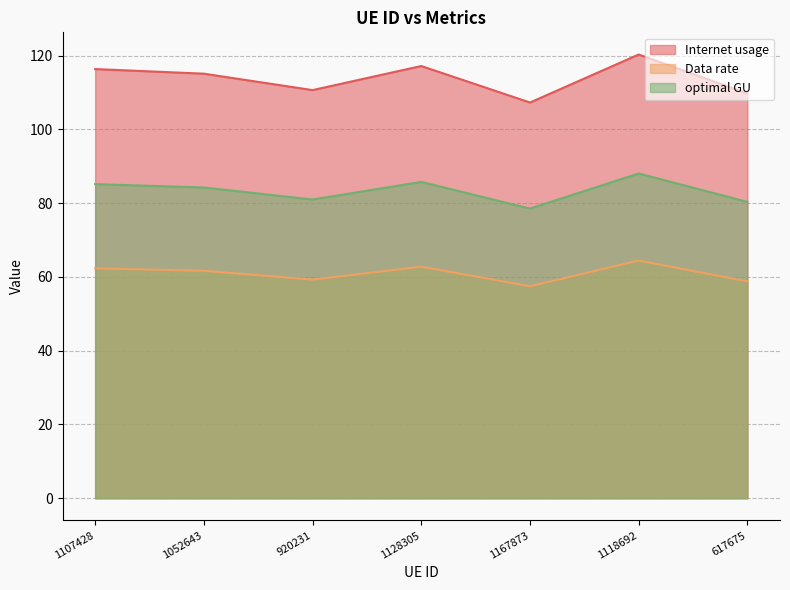

True or false: Internet usage has a value of 195.7 at 1107428.

False